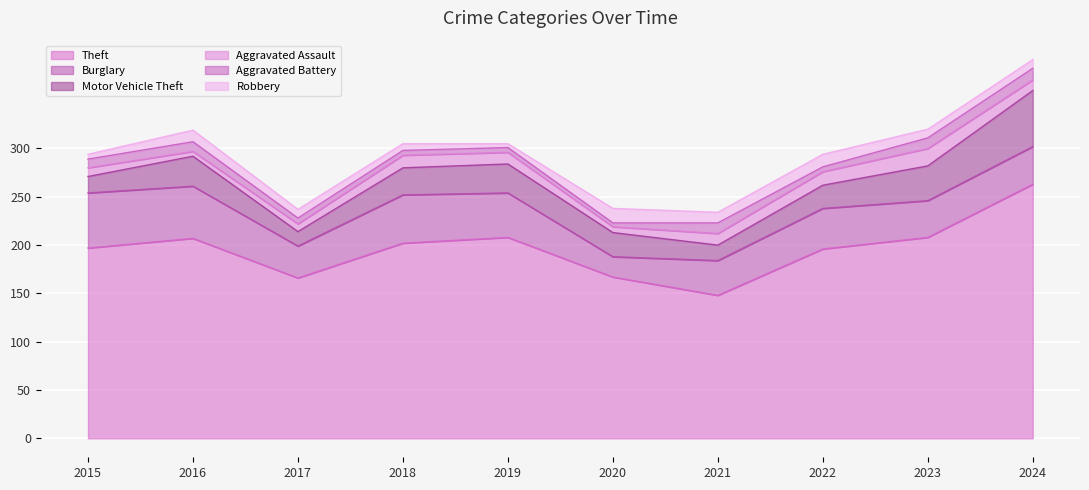

What are all the series names shown in the legend?

Theft, Burglary, Motor Vehicle Theft, Aggravated Assault, Aggravated Battery, Robbery